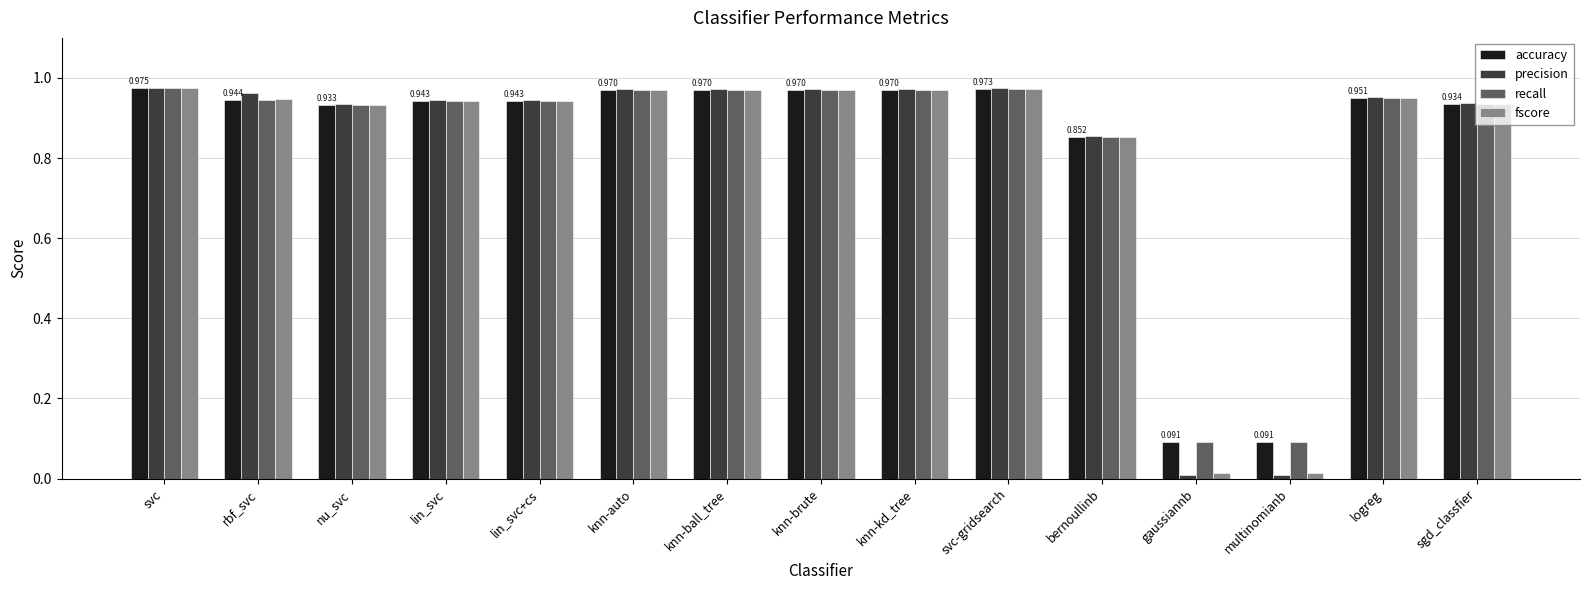

Which series has the largest range (max minus min)?

precision